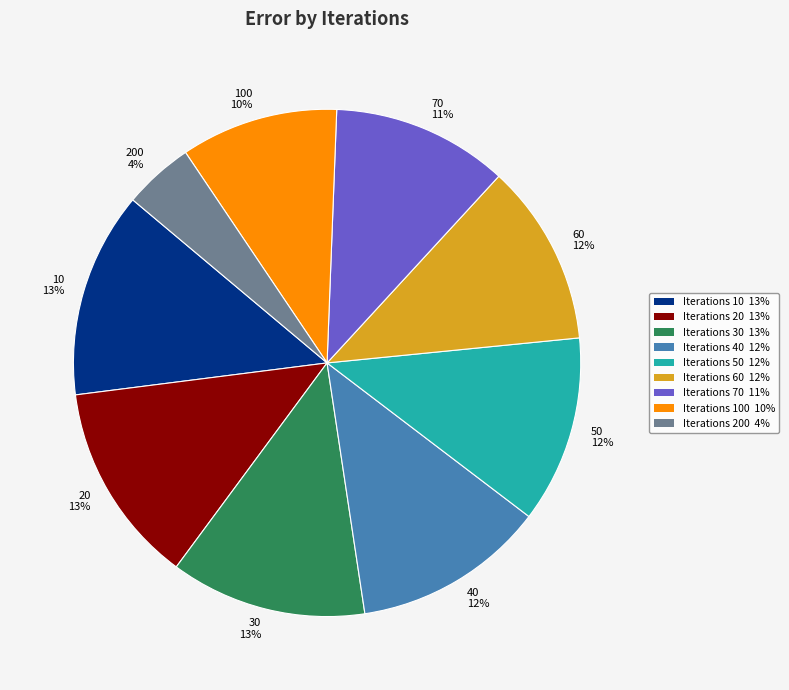

To the nearest percent, what is the difference between the largest and smallest slice percentages?

9%